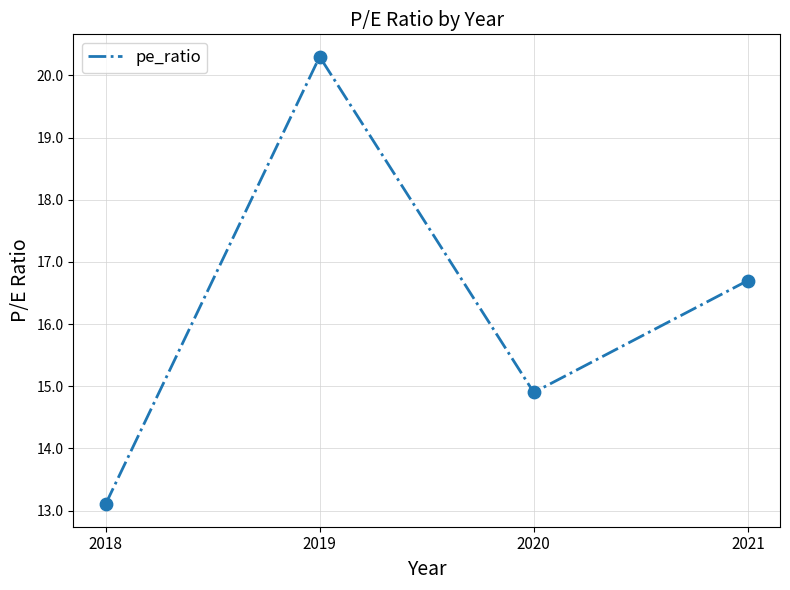

Approximately how many times larger is the value at 2019 compared to 2020?

1.4